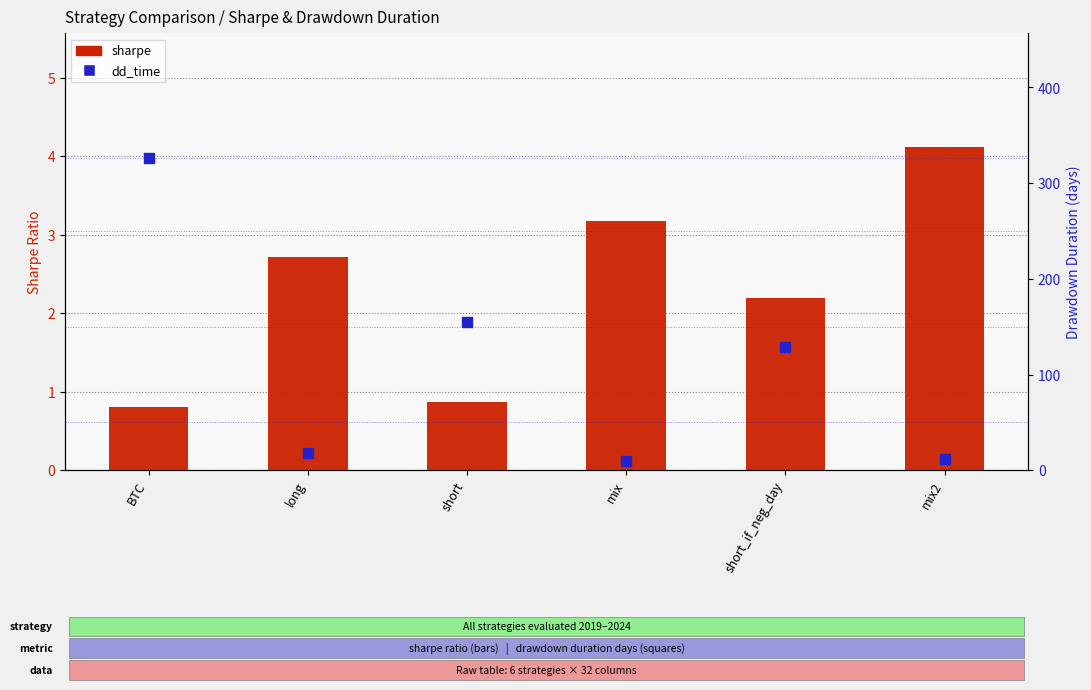

Which series contains the lowest Y value?

sharpe